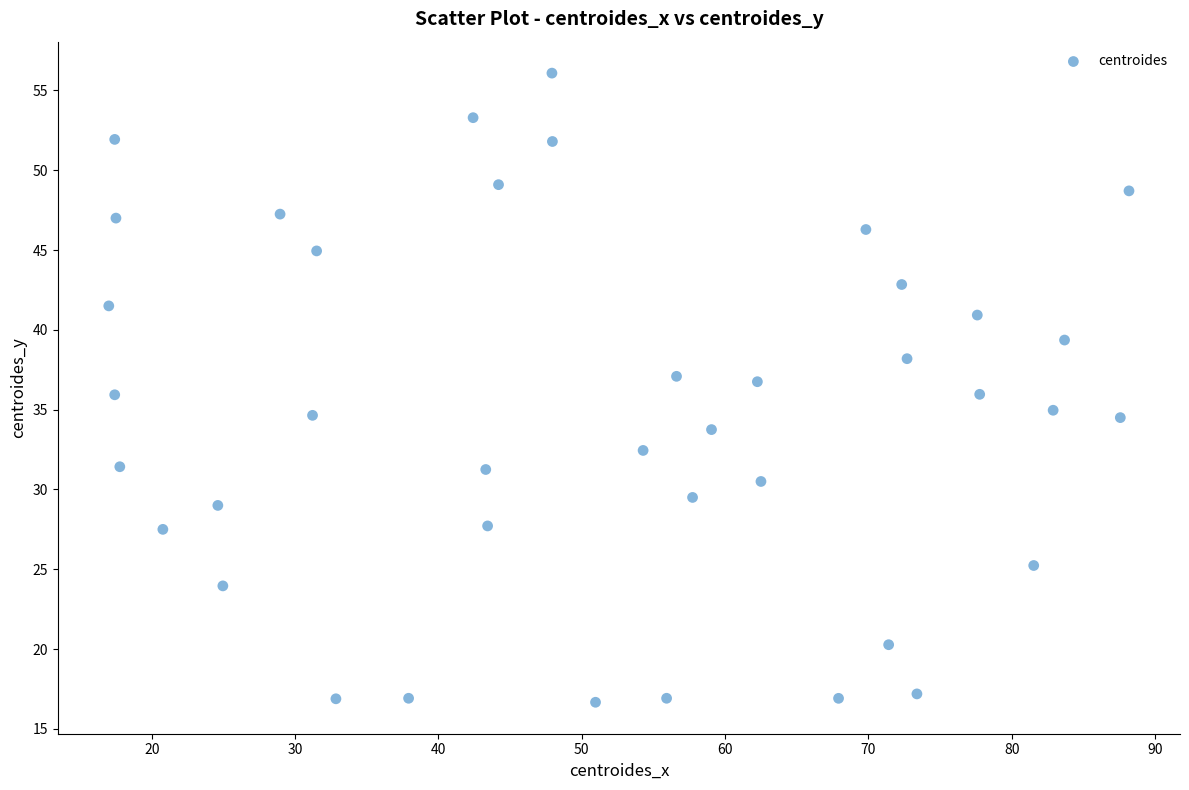

What is the range of X values (max minus min)?

71.2